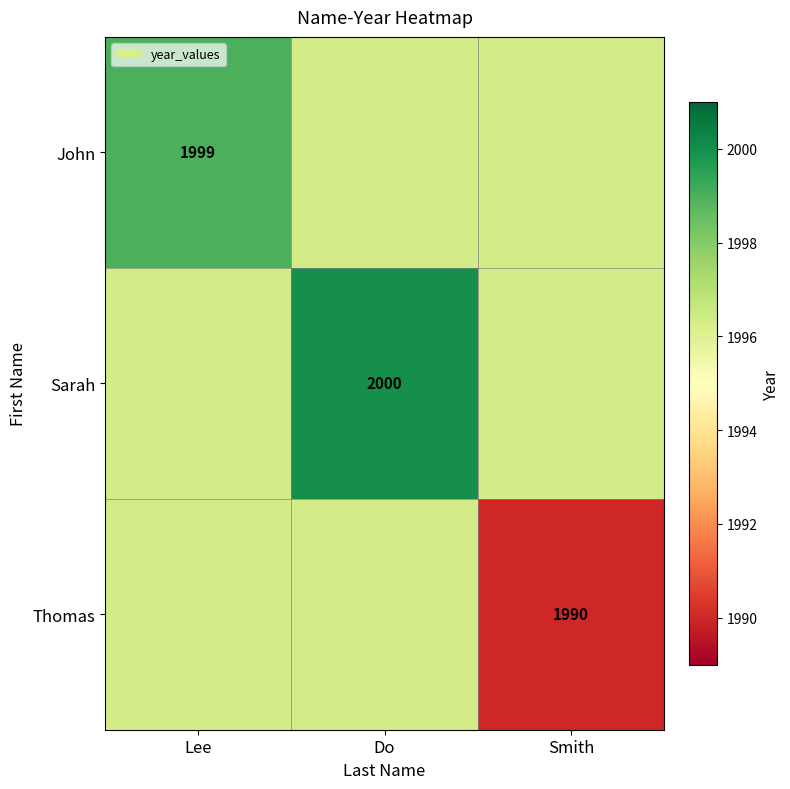

List the series in order of their peak value, highest first.

Sarah, John, Thomas